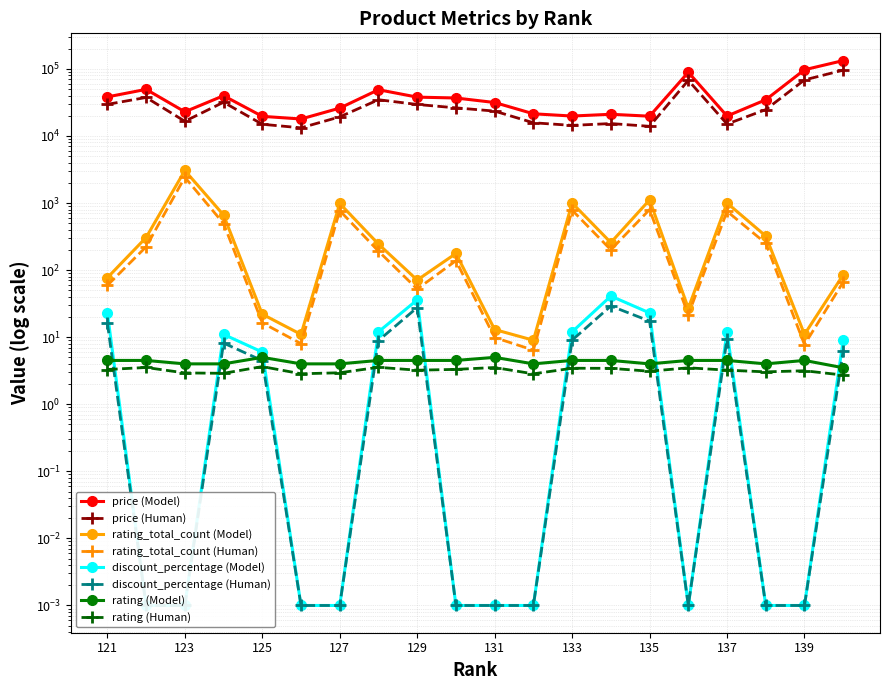

Reading left to right, what are all the values shown in this chart?

price: 121=38200.0	122=49500.0	123=22900.0	124=39800.0	125=19600.0	126=17900.0	127=26000.0	128=48890.0	129=37900.0	130=36800.0	131=31500.0	132=21400.0	133=19800.0	134=21040.0	135=19700.0	136=89000.0	137=19800.0	138=34600.0	139=97000.0	140=132930.0
rating_total_count: 121=77.0	122=306.0	123=3054.0	124=662.0	125=22.0	126=11.0	127=985.0	128=244.0	129=71.0	130=177.0	131=13.0	132=9.0	133=1001.0	134=257.0	135=1112.0	136=27.0	137=1001.0	138=322.0	139=11.0	140=85.0
discount_percentage: 121=23.0	122=0.0	123=0.0	124=11.0	125=6.0	126=0.0	127=0.0	128=12.0	129=36.0	130=0.0	131=0.0	132=0.0	133=12.0	134=41.0	135=23.0	136=0.0	137=12.0	138=0.0	139=0.0	140=9.0
rating: 121=4.5	122=4.5	123=4.0	124=4.0	125=5.0	126=4.0	127=4.0	128=4.5	129=4.5	130=4.5	131=5.0	132=4.0	133=4.5	134=4.5	135=4.0	136=4.5	137=4.5	138=4.0	139=4.5	140=3.5